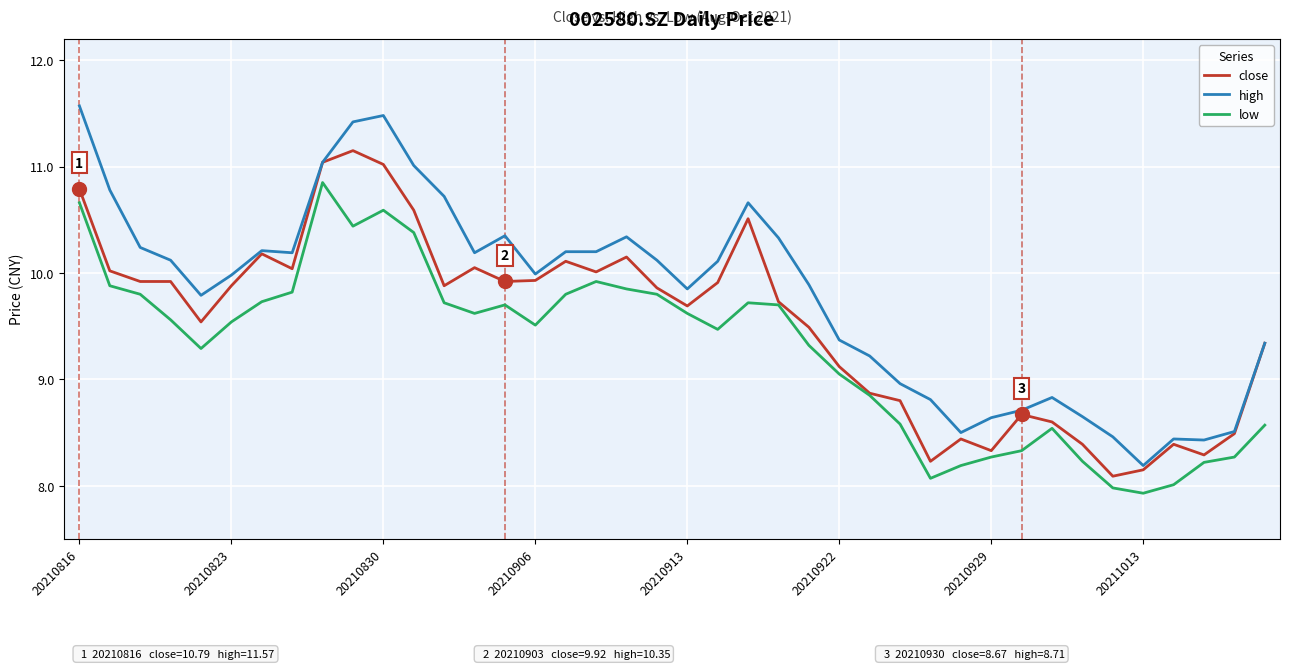

What is the maximum value shown in the chart?

11.6